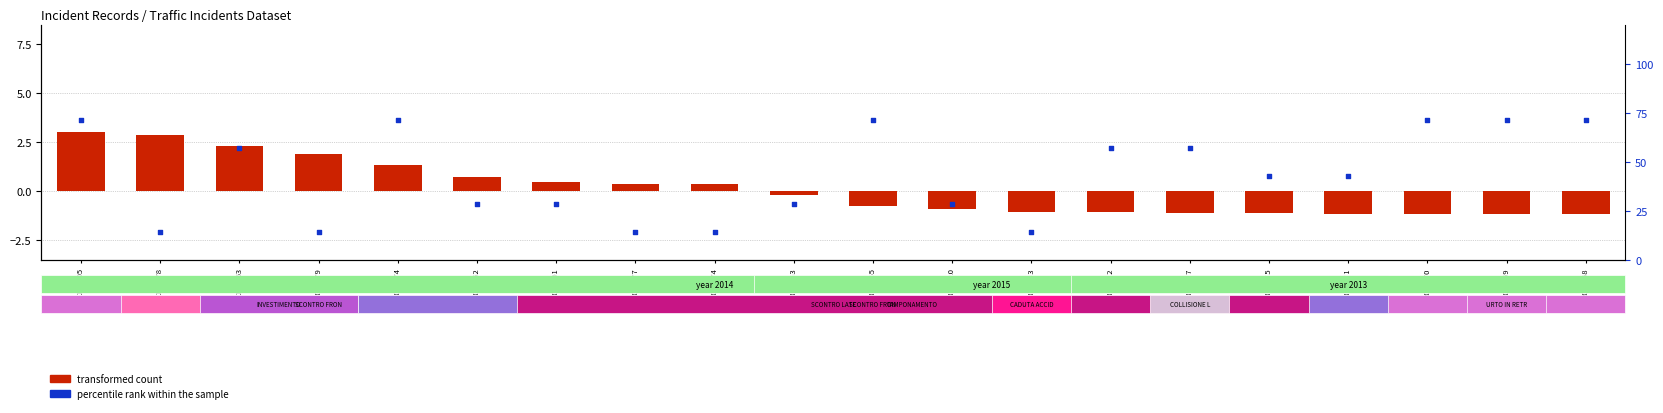

Which series has the largest total across all categories?

percentile rank within the sample